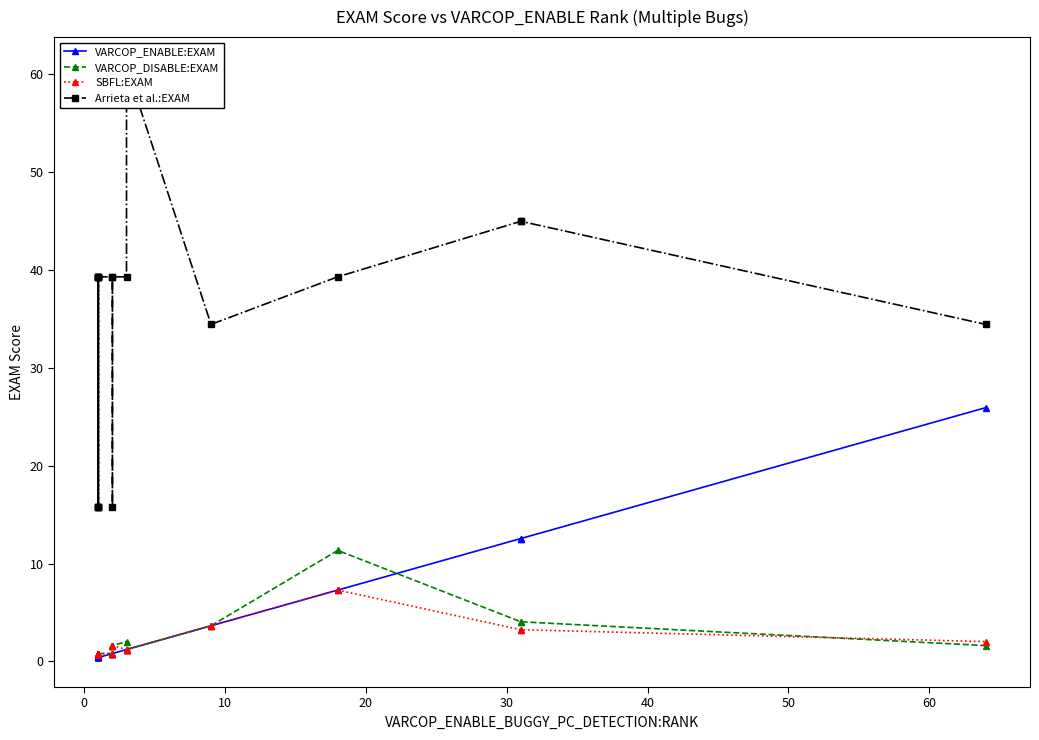

What is the minimum value for SBFL:EXAM?

0.8